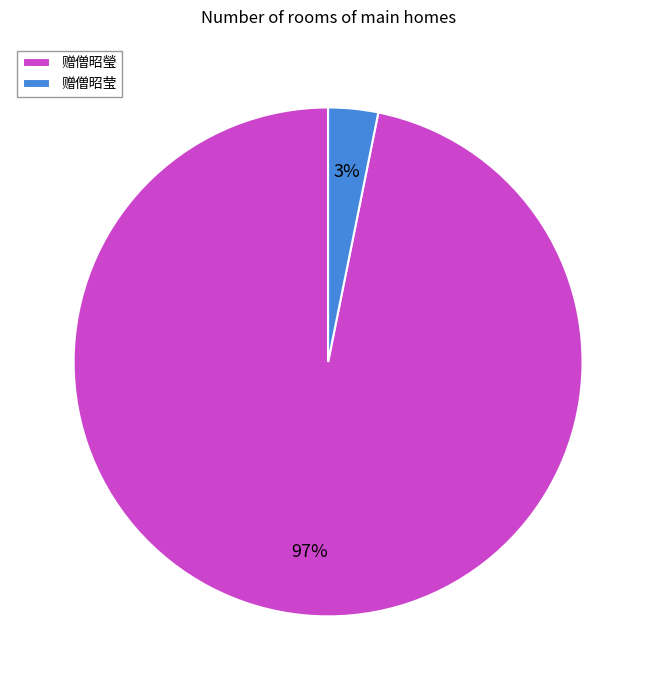

Combined, do 赠僧昭瑩 and 赠僧昭莹 account for over 50%?

Yes